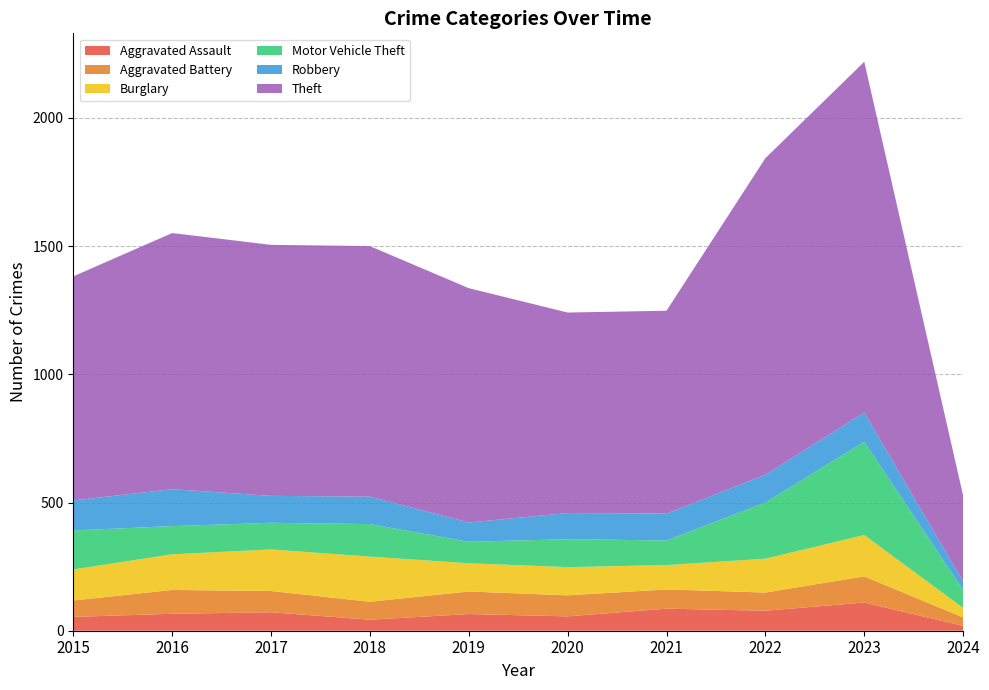

Reading left to right, transcribe all the data shown in this chart.

Aggravated Assault: 2015=54	2016=66	2017=72	2018=43	2019=65	2020=56	2021=86	2022=78	2023=110	2024=19
Aggravated Battery: 2015=64	2016=93	2017=83	2018=70	2019=88	2020=82	2021=75	2022=71	2023=102	2024=33
Burglary: 2015=121	2016=139	2017=162	2018=176	2019=110	2020=110	2021=95	2022=132	2023=161	2024=37
Motor Vehicle Theft: 2015=152	2016=110	2017=104	2018=127	2019=84	2020=109	2021=96	2022=219	2023=364	2024=70
Robbery: 2015=117	2016=144	2017=105	2018=107	2019=75	2020=102	2021=105	2022=108	2023=114	2024=33
Theft: 2015=874	2016=999	2017=979	2018=977	2019=914	2020=782	2021=791	2022=1235	2023=1368	2024=335